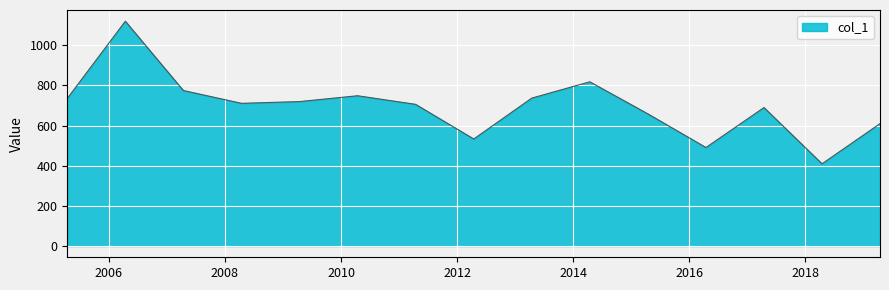

What is the minimum value shown in the chart?

409.5